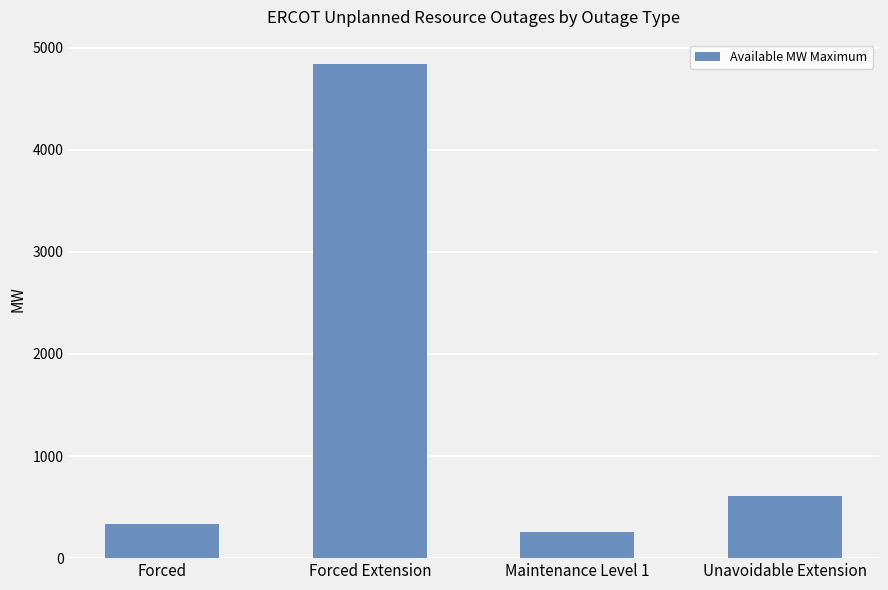

Where is the data nearest to the value 2547?

Unavoidable Extension